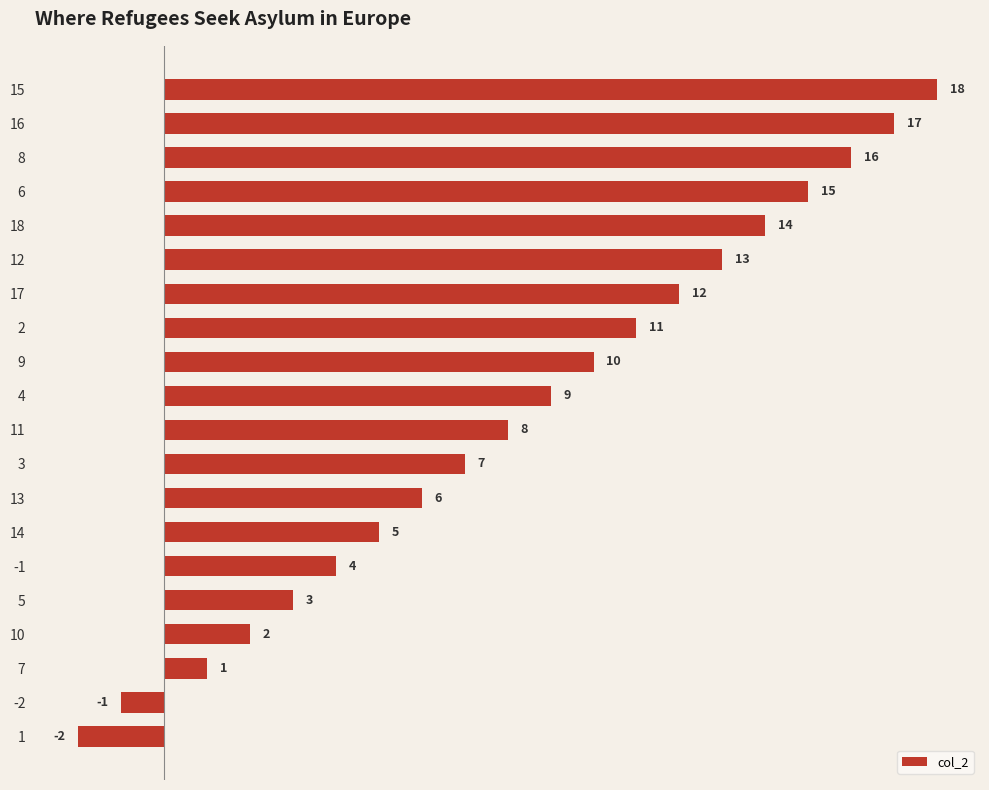

What is the maximum value shown in the chart?

18